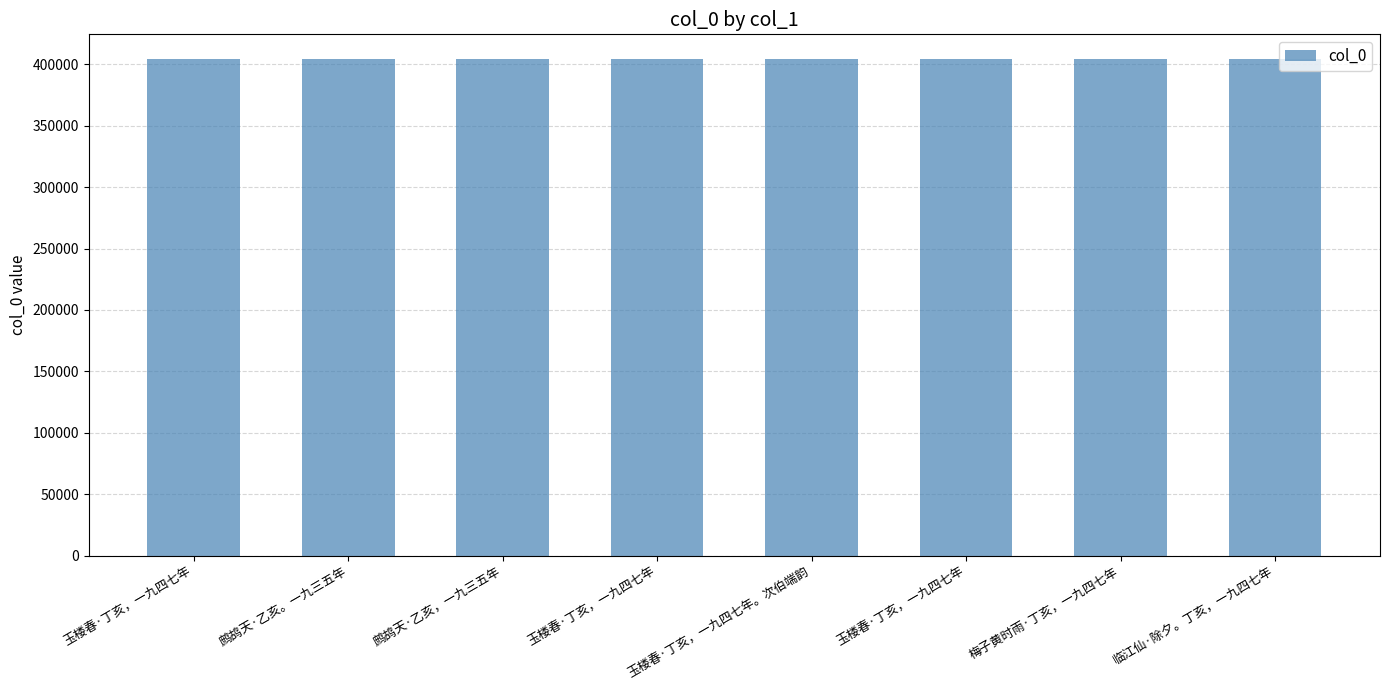

Reading left to right, what are all the values shown in this chart?

玉楼春·丁亥，一九四七年=404166	鹧鸪天·乙亥。一九三五年=404097	鹧鸪天·乙亥，一九三五年=404203	玉楼春·丁亥，一九四七年=404167	玉楼春·丁亥，一九四七年。次伯端韵=404164	玉楼春·丁亥，一九四七年=404165	梅子黄时雨·丁亥，一九四七年=404162	临江仙·除夕。丁亥，一九四七年=404168